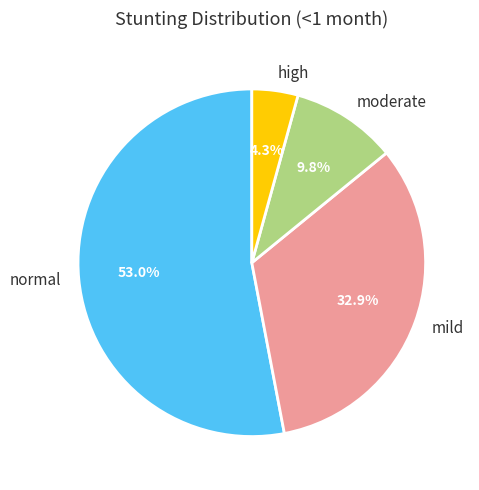

Which has a higher value, normal or moderate?

normal